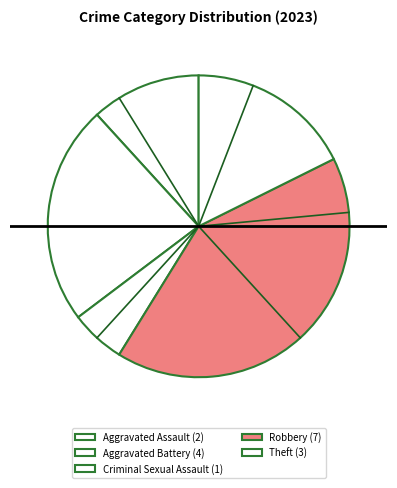

How many segments does this pie chart have?

5